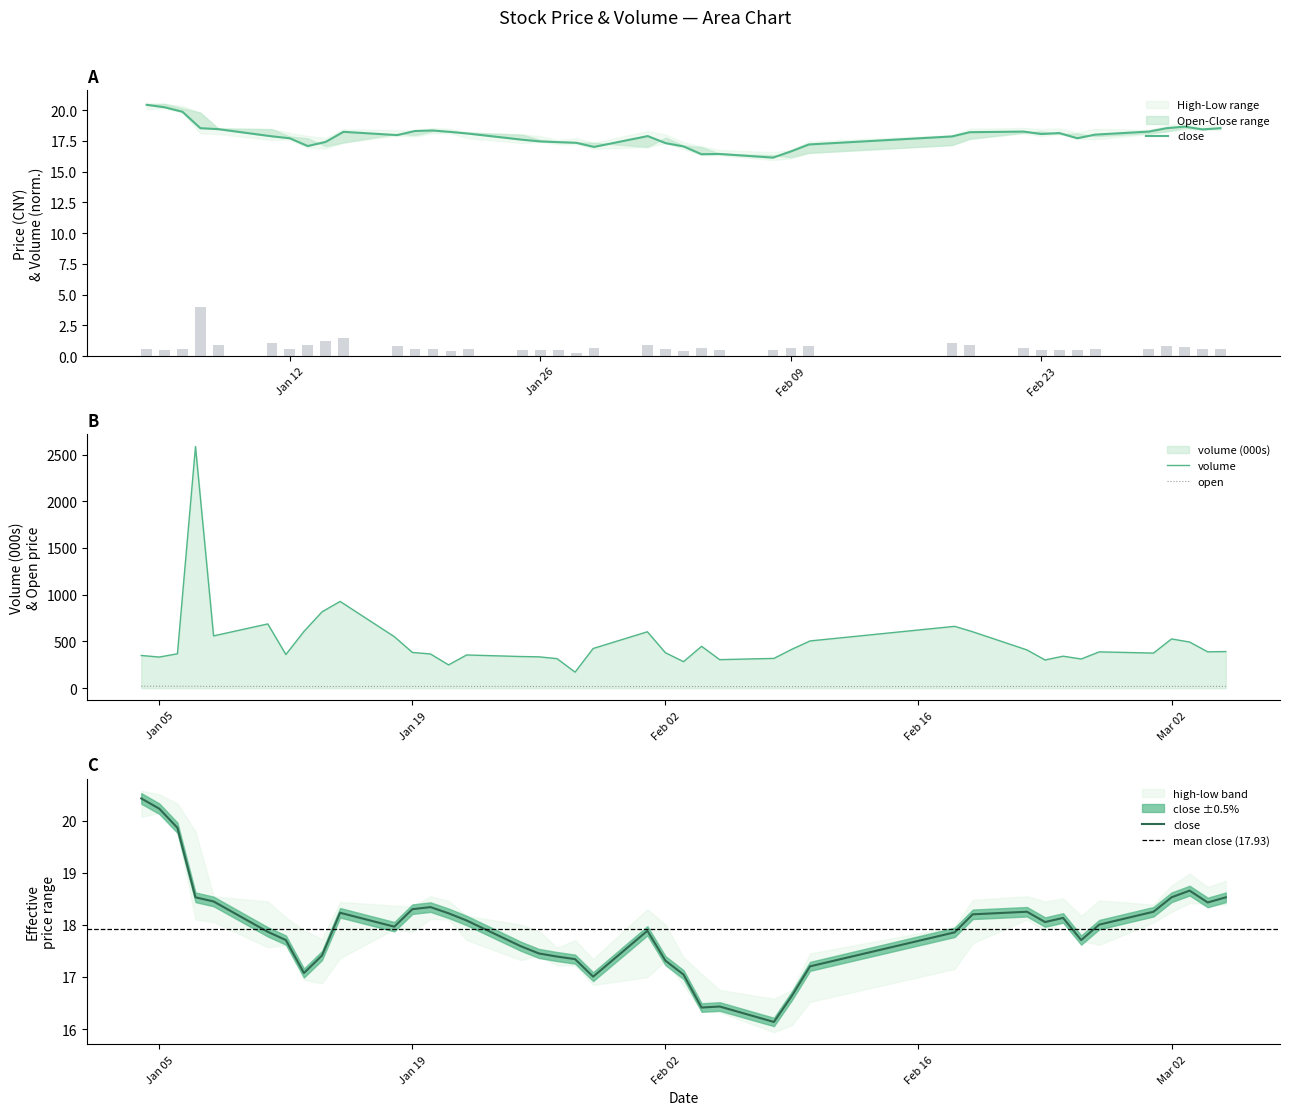

What is the average value of the volume series?

488.0